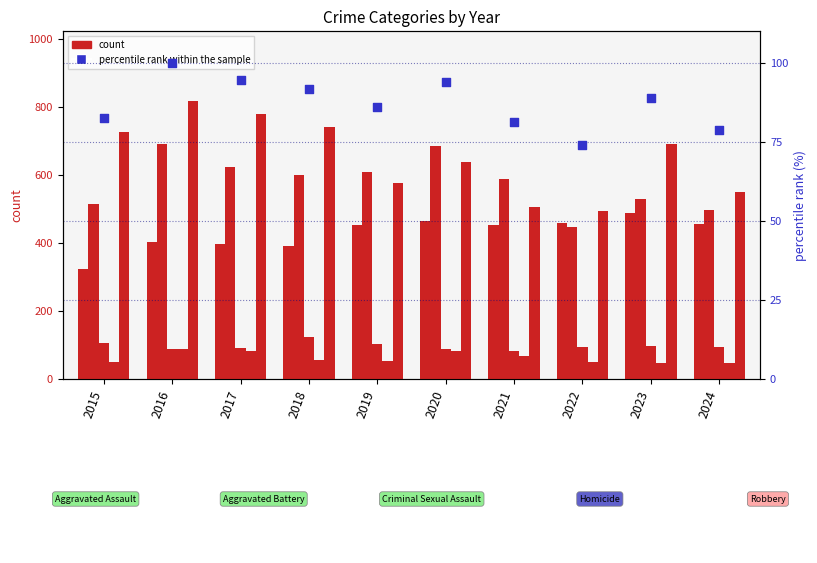

Which series reaches the minimum Y coordinate?

Homicide